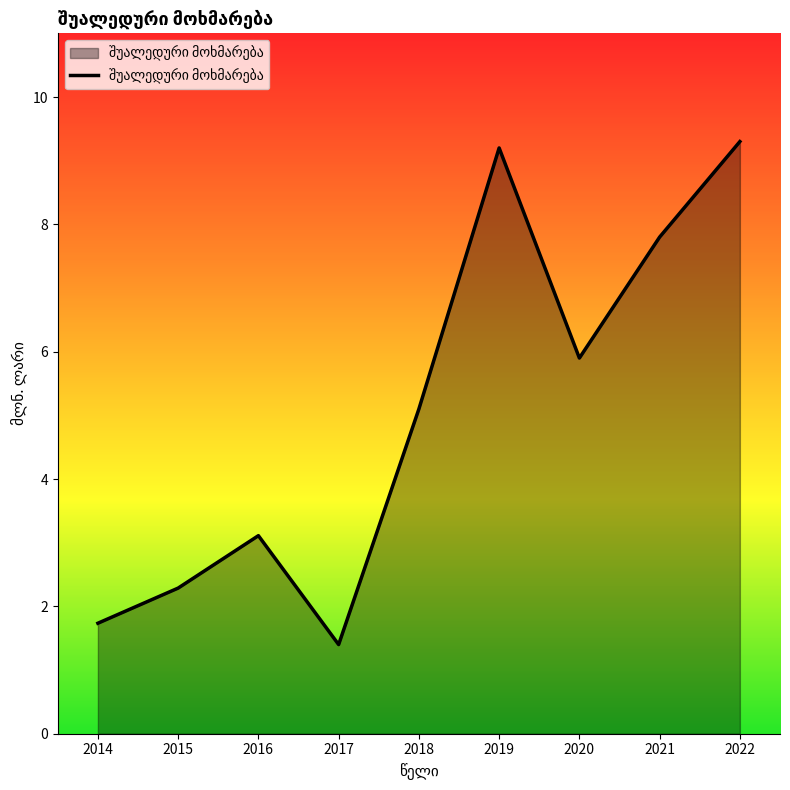

How many distinct data groups are displayed?

1